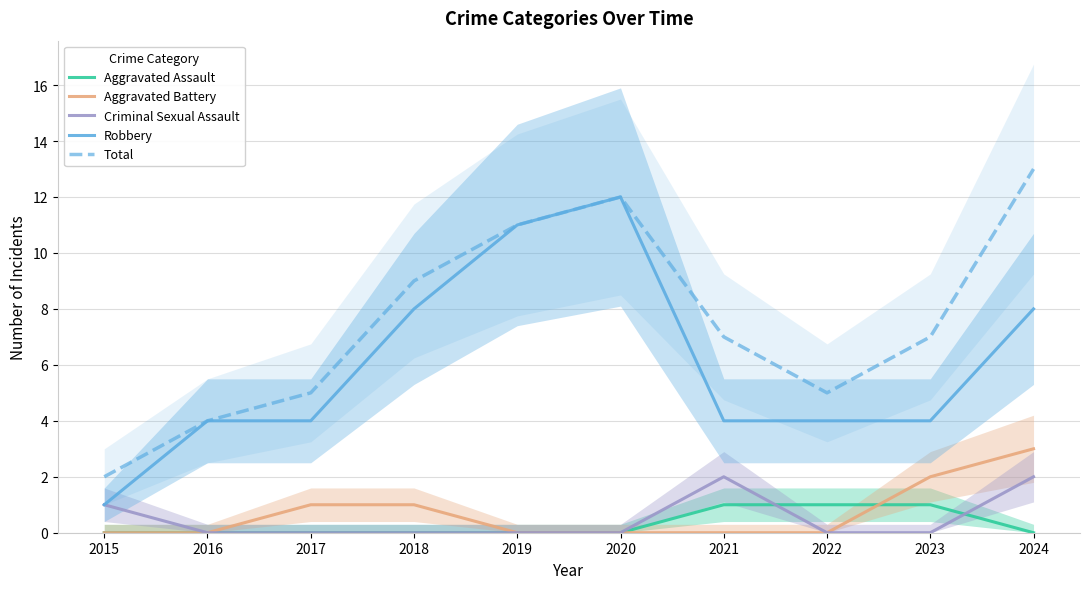

What is the difference between the second highest and minimum values in the Total series?

10